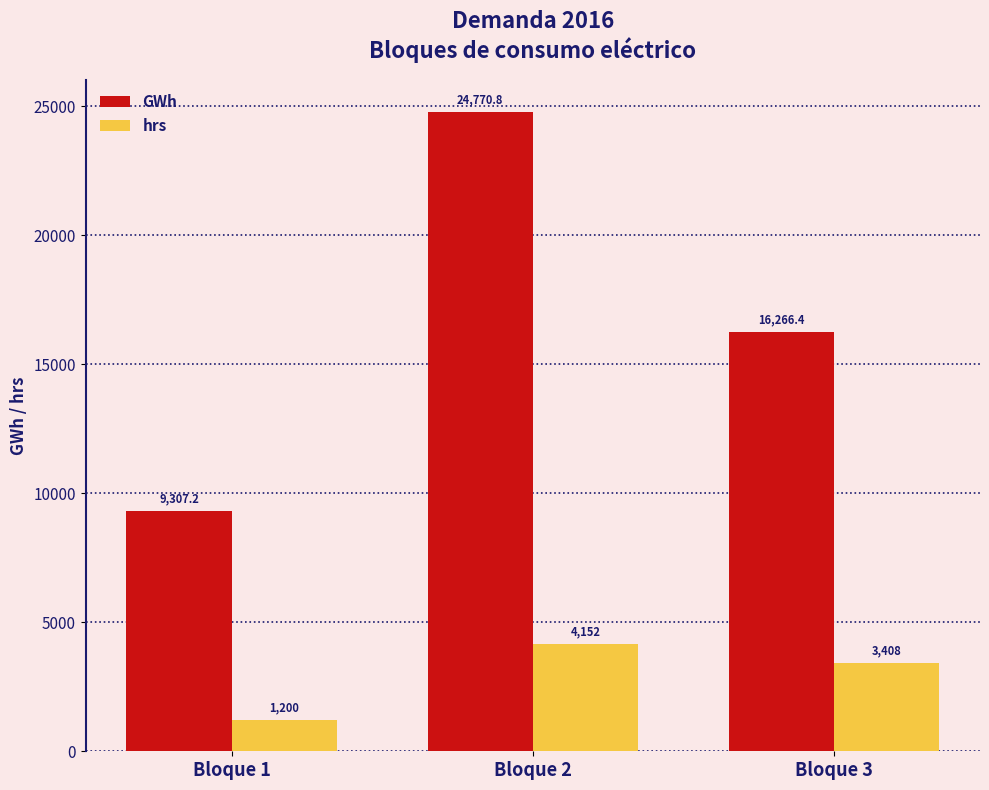

Reading right to left, list all the values displayed in this chart.

GWh: Bloque 3=16266.4	Bloque 2=24770.8	Bloque 1=9307.2
hrs: Bloque 3=3408.0	Bloque 2=4152.0	Bloque 1=1200.0